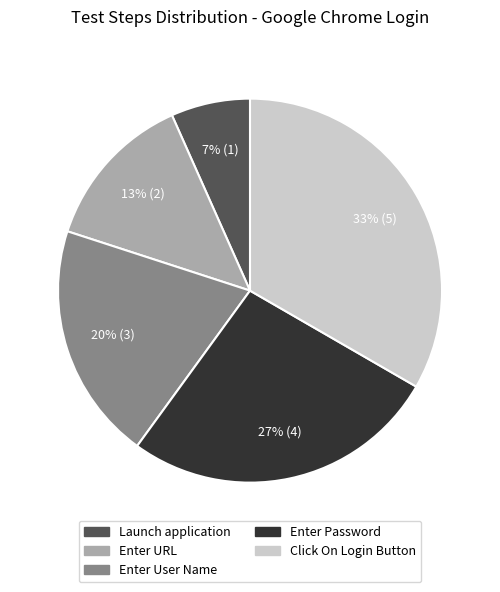

How many slices are in this pie chart?

5